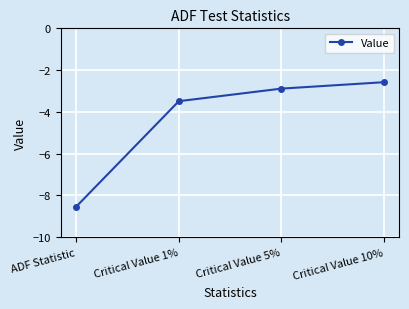

What is the difference between the maximum and second lowest values?

0.9